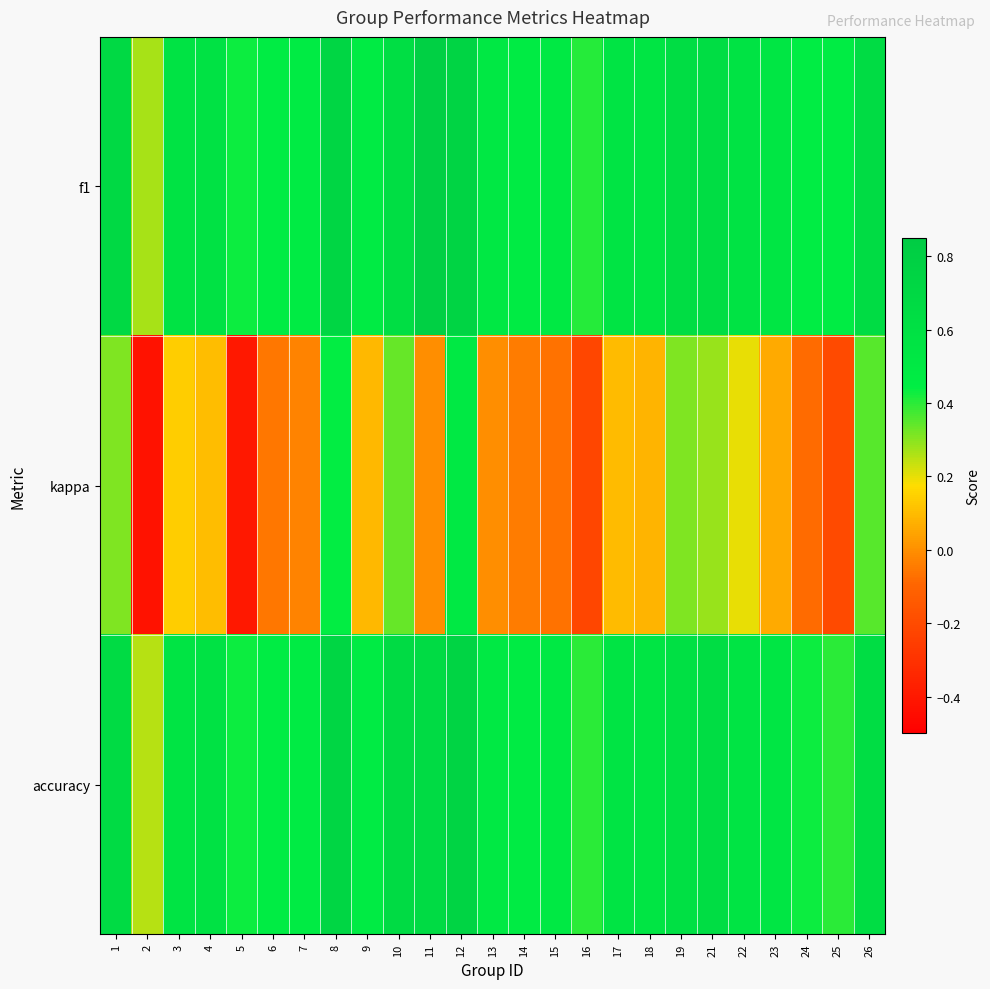

What is the total value across all series at 25?

0.7